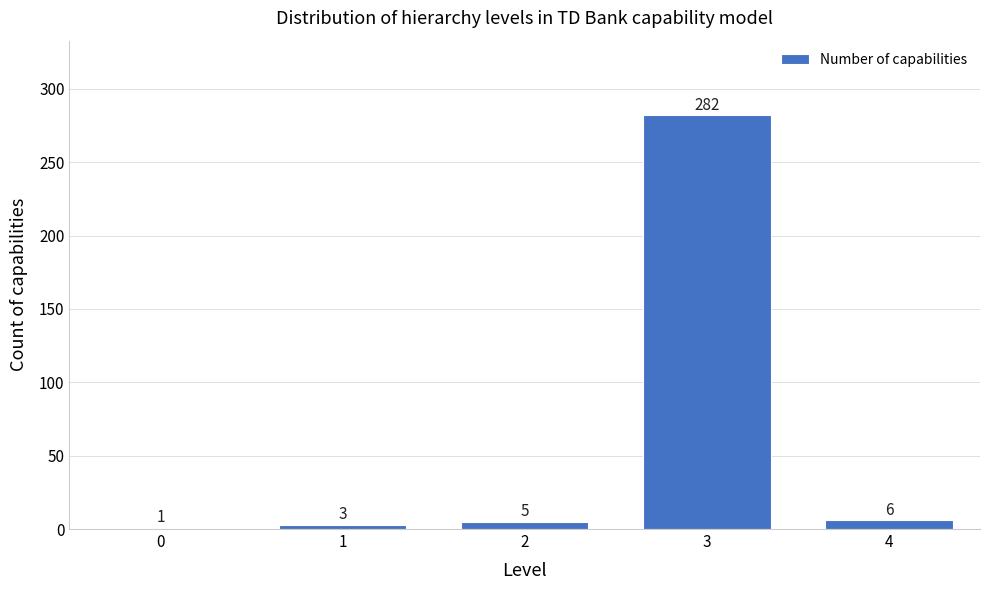

Reading left to right, extract all data points from this chart.

1	3	5	282	6